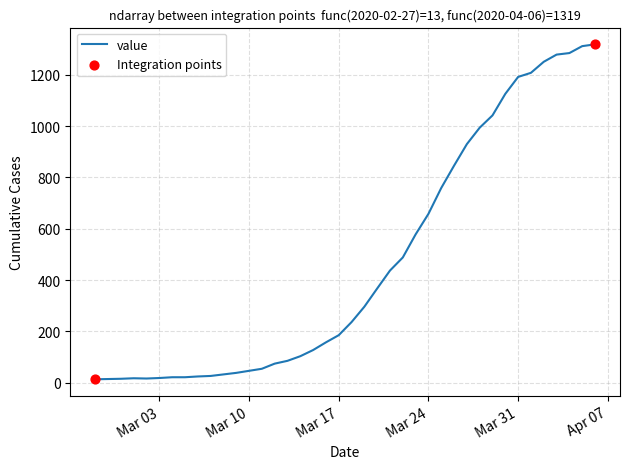

What is the difference between the maximum and minimum values?

1306